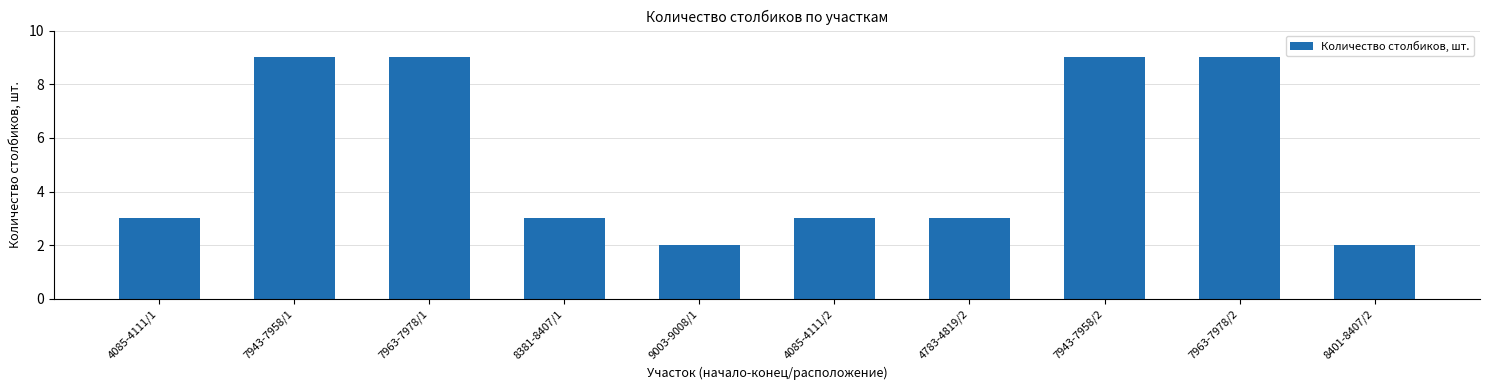

Does the chart contain any negative values?

No